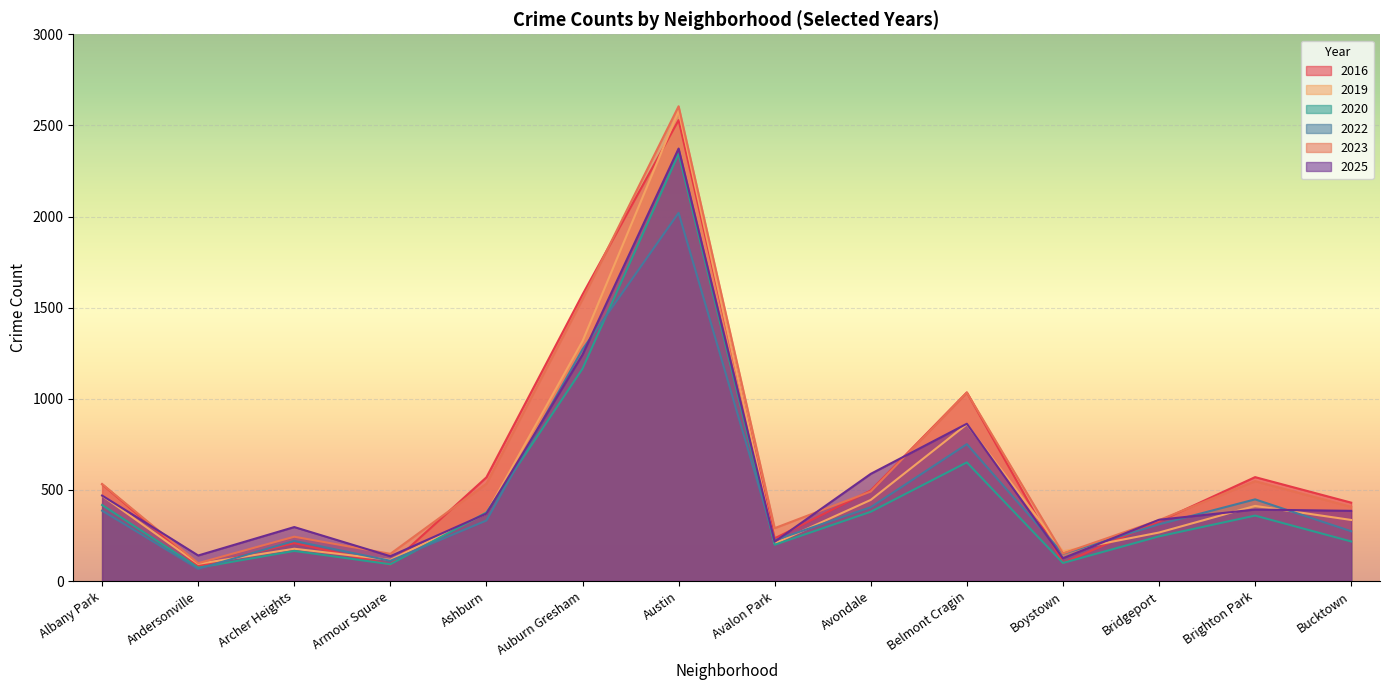

Rank the series at Bucktown from lowest to highest value.

2020, 2022, 2019, 2025, 2023, 2016